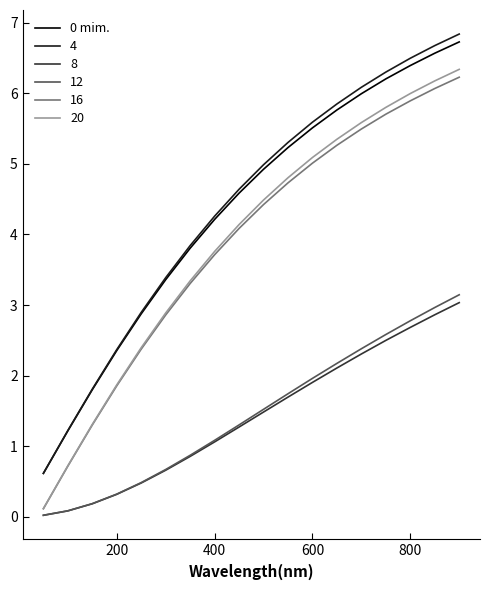

What is the maximum value for 12?

3.1